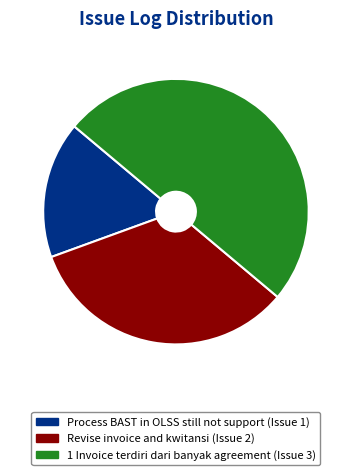

Combined, what portion of the pie is 1 Invoice terdiri dari banyak agreement and Process BAST in OLSS still not support?

66.7%